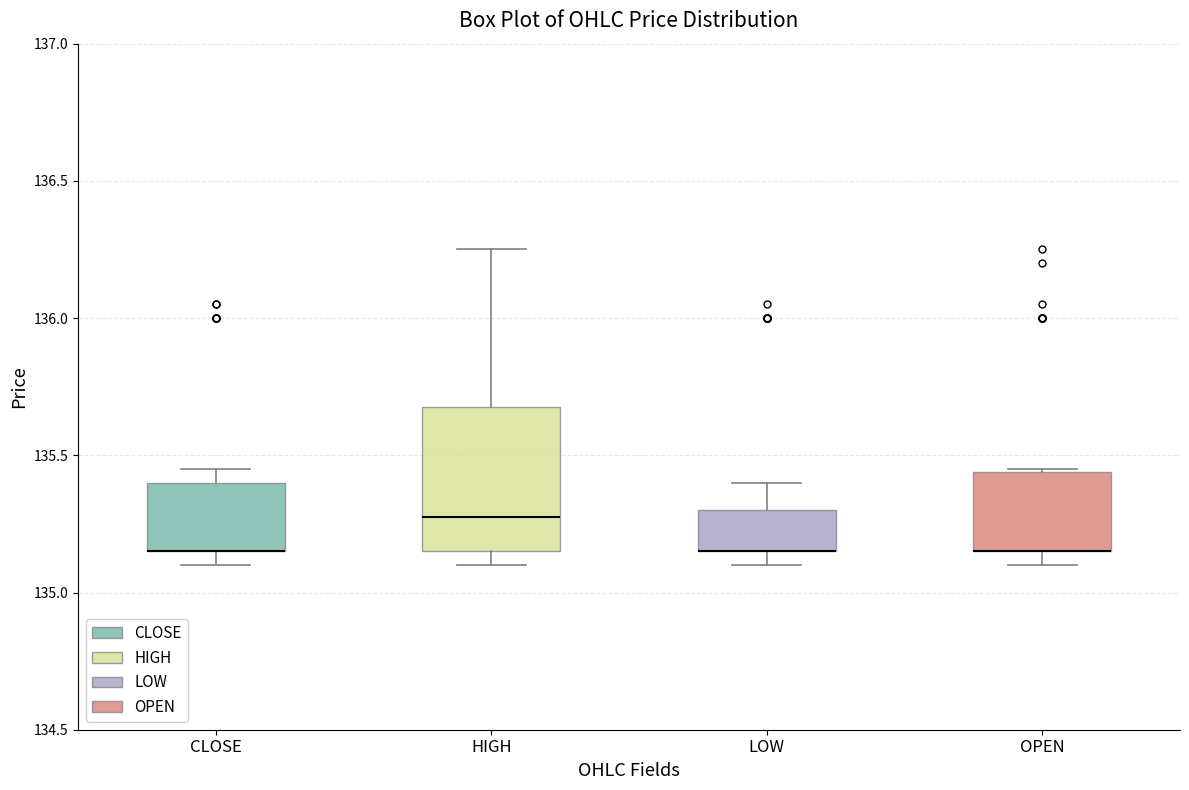

Where is the upper edge of the box for LOW on the y-axis? The values are not printed on the chart, so give them approximately, as read against the axis.

135.30